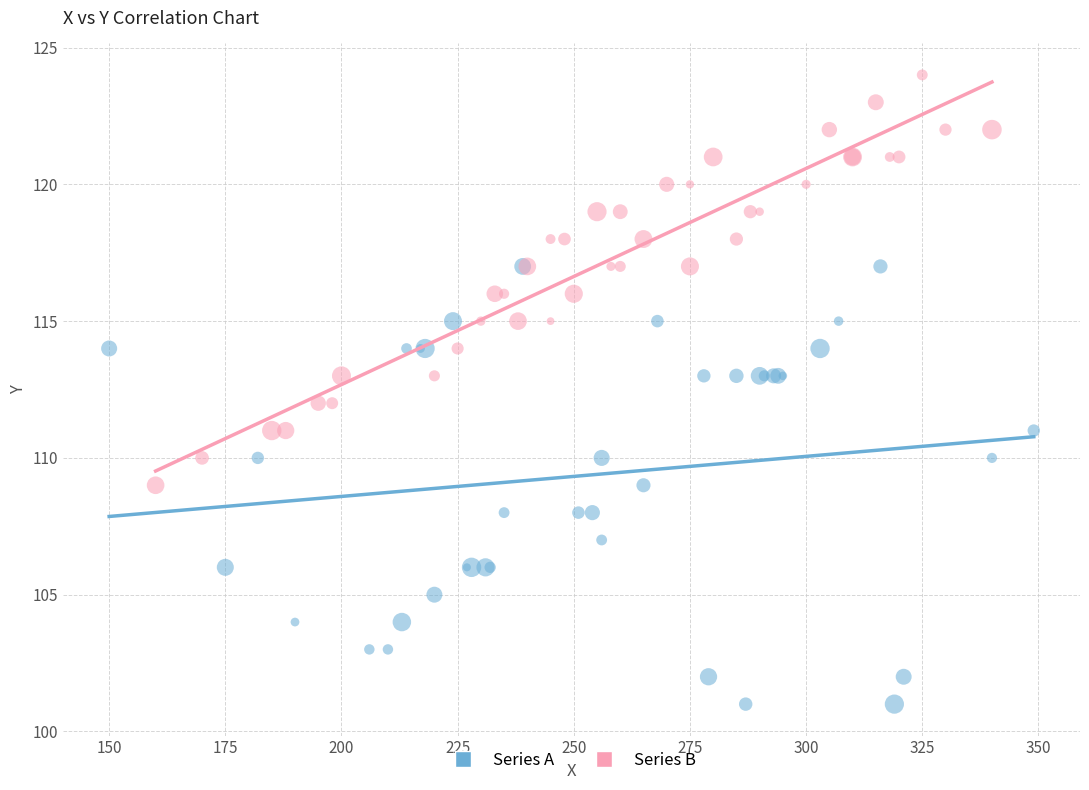

Which series contains the highest Y value?

Series B